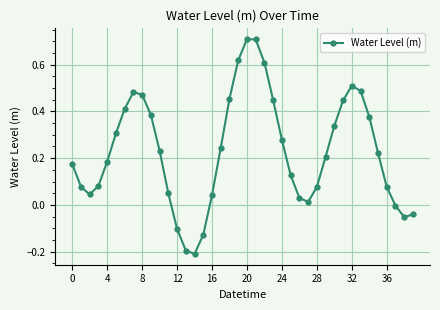

What is the greatest value displayed?

0.7